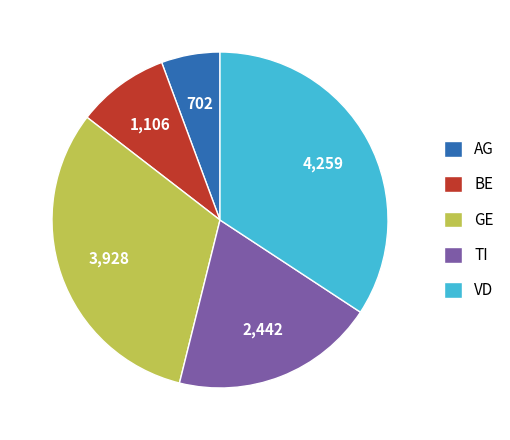

How many slices are in this pie chart?

5